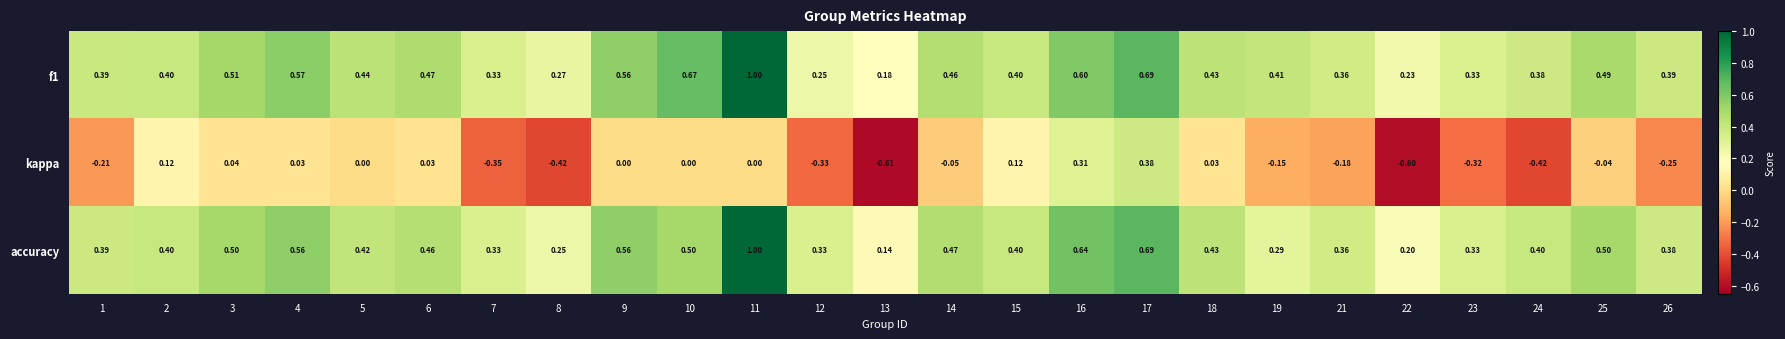

Is the value of f1 at 26 greater than the value of accuracy at 6?

No